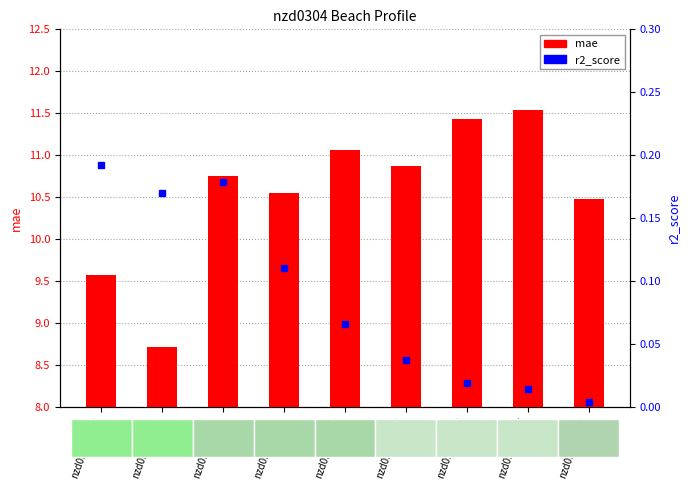

Are the bars grouped side by side (vs. stacked)?

Yes